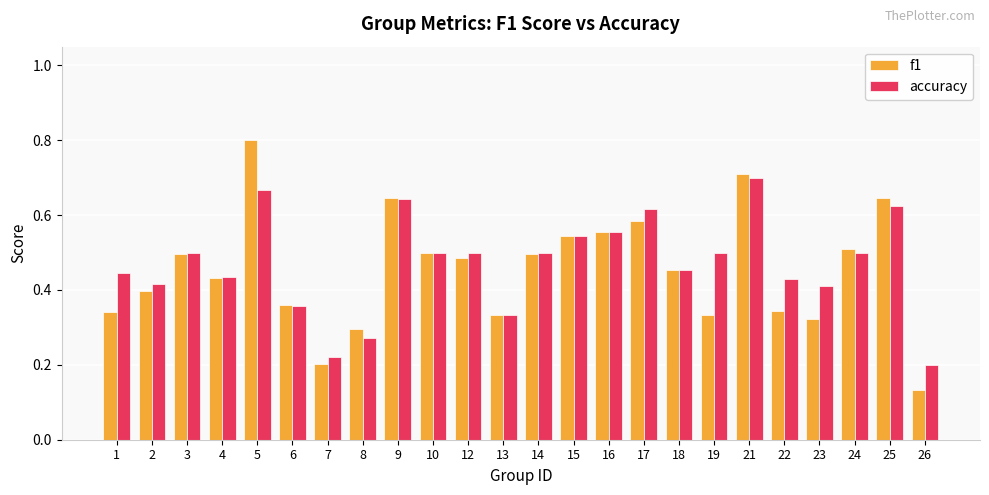

What are all the series names shown in the legend?

f1, accuracy